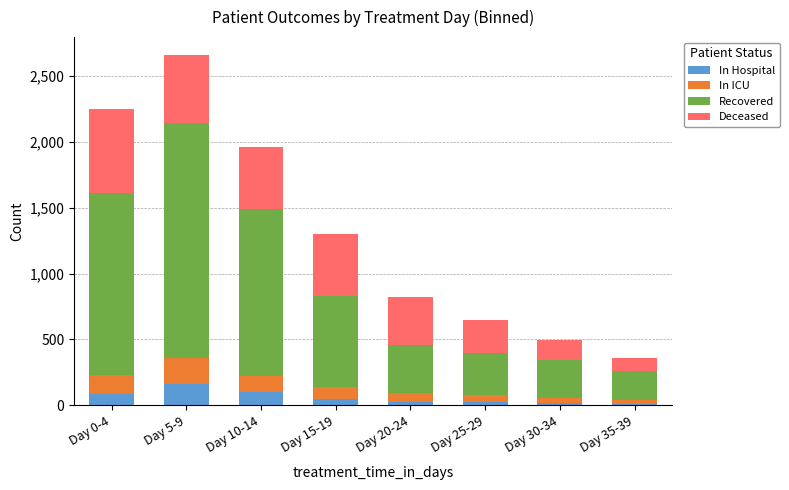

At which category is the sum across all series the highest?

Day 5-9